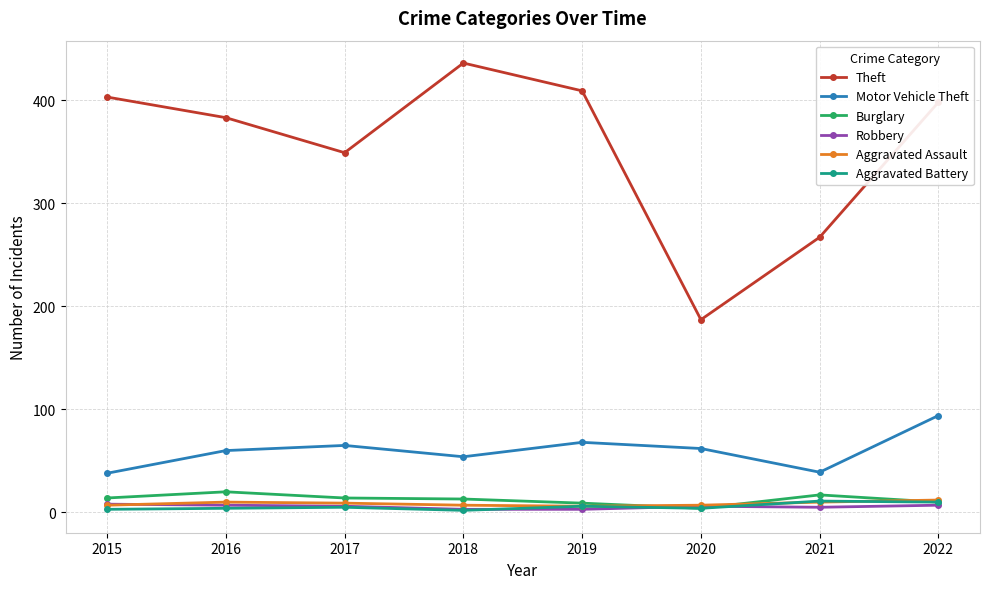

What are all the series names shown in the legend?

Theft, Motor Vehicle Theft, Burglary, Robbery, Aggravated Assault, Aggravated Battery